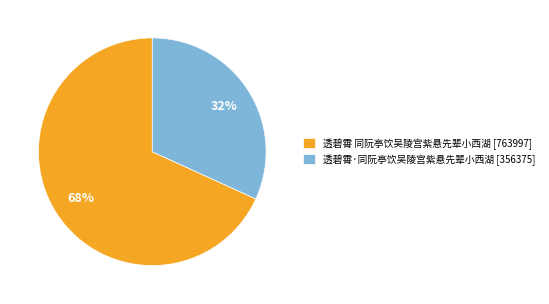

The 透碧霄 同阮亭饮吴陵宫紫悬先辈小西湖 slice represents 63% of the pie. True or false?

False